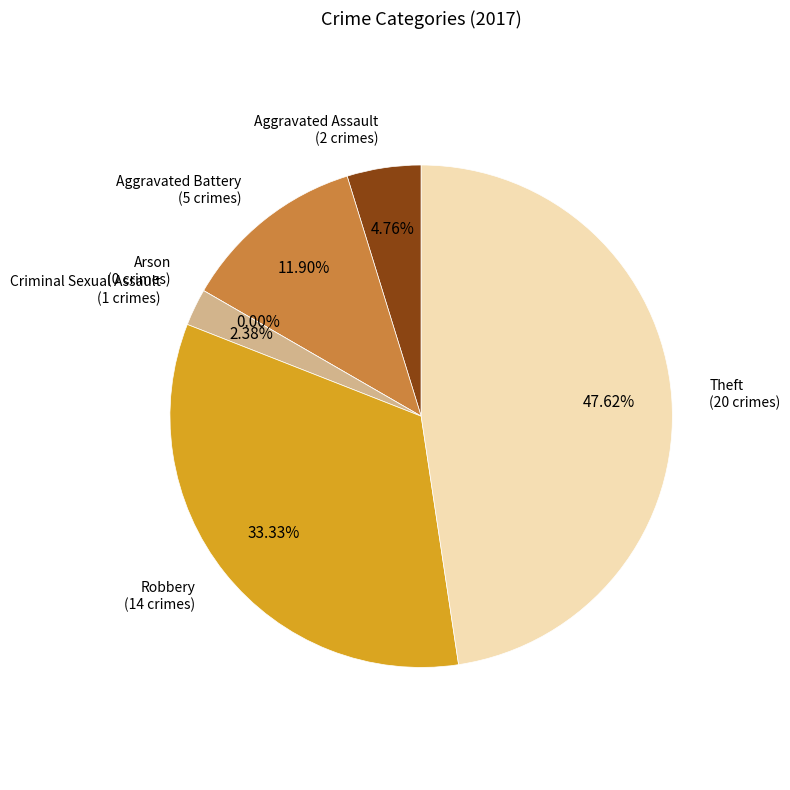

How many segments does this pie chart have?

6